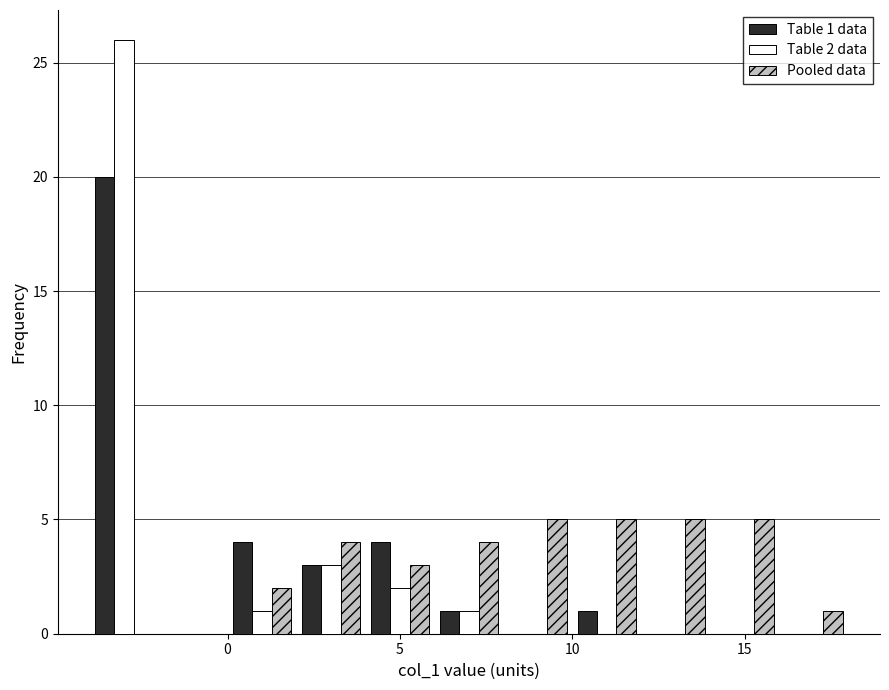

In the Table 2 data series, which range on the x-axis has the tallest bar?

-4 to -2